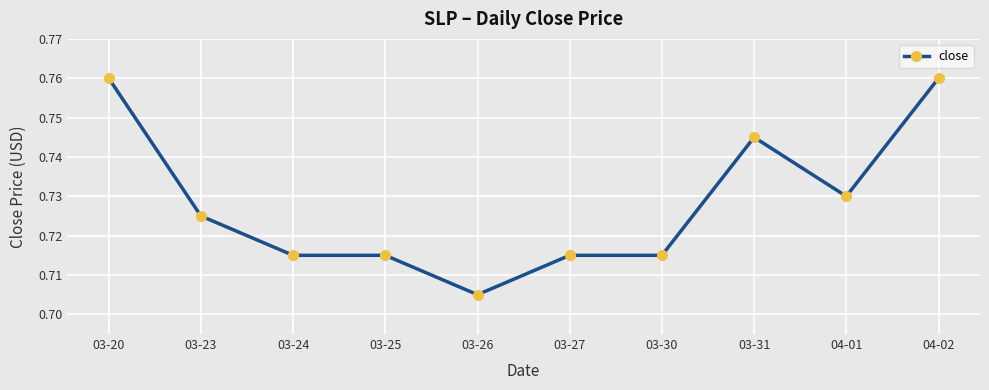

Count the values in the range 0 to 1.

10